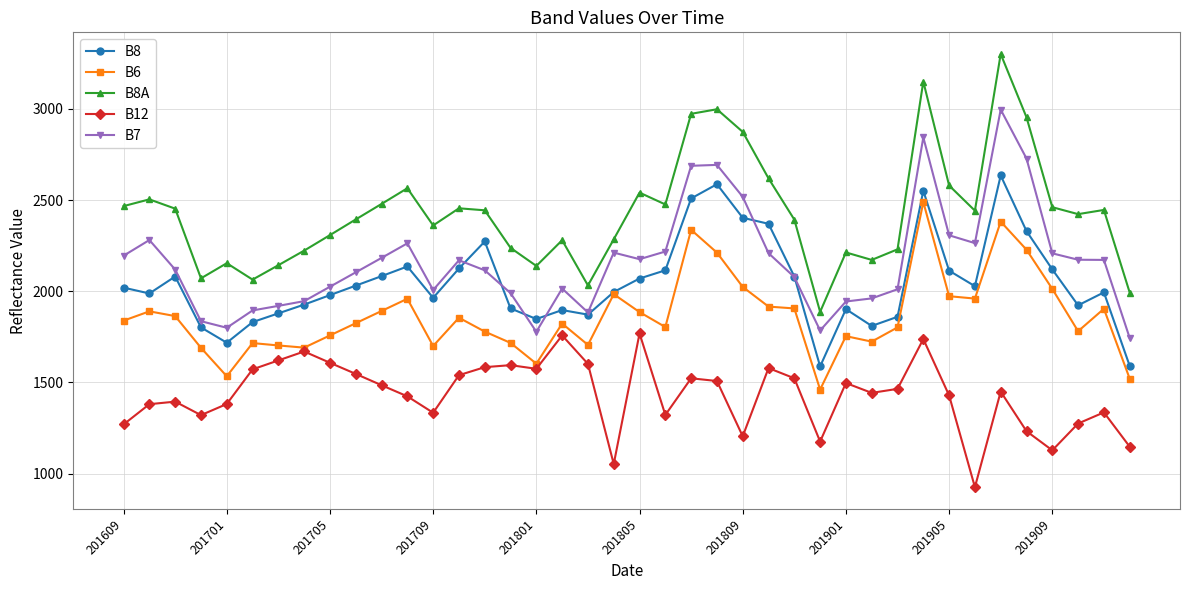

Which series has the largest total across all categories?

B8A